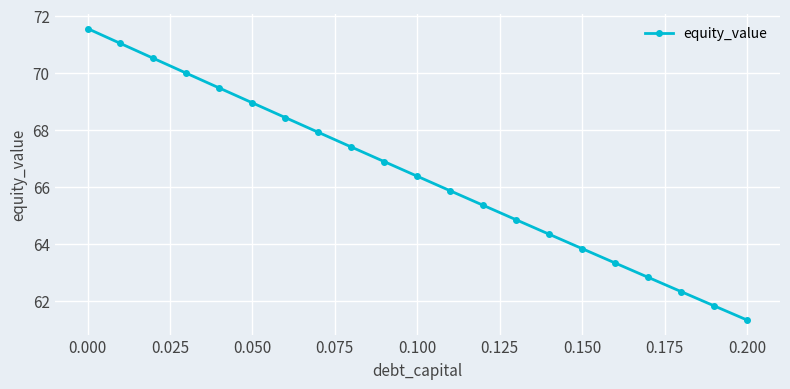

How many lines are shown in the chart?

1